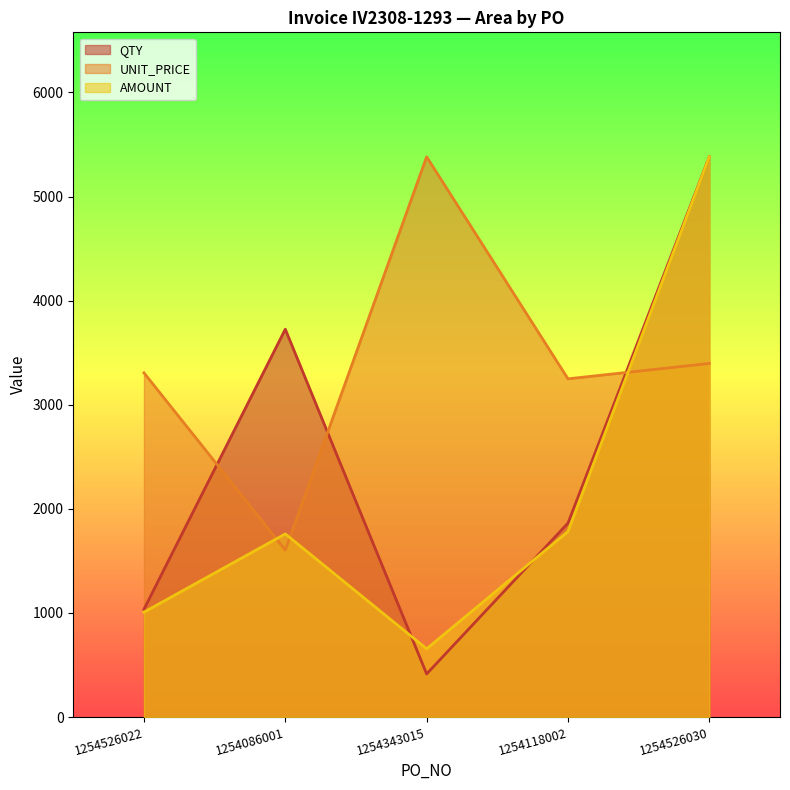

Reading left to right, transcribe all the data shown in this chart.

QTY: 1254526022=1035.0	1254086001=3726.0	1254343015=414.0	1254118002=1863.0	1254526030=5382.0
UNIT_PRICE: 1254526022=3306.9	1254086001=1604.0	1254343015=5382.0	1254118002=3249.3	1254526030=3397.0
AMOUNT: 1254526022=1007.6	1254086001=1759.3	1254343015=655.9	1254118002=1782.0	1254526030=5382.0